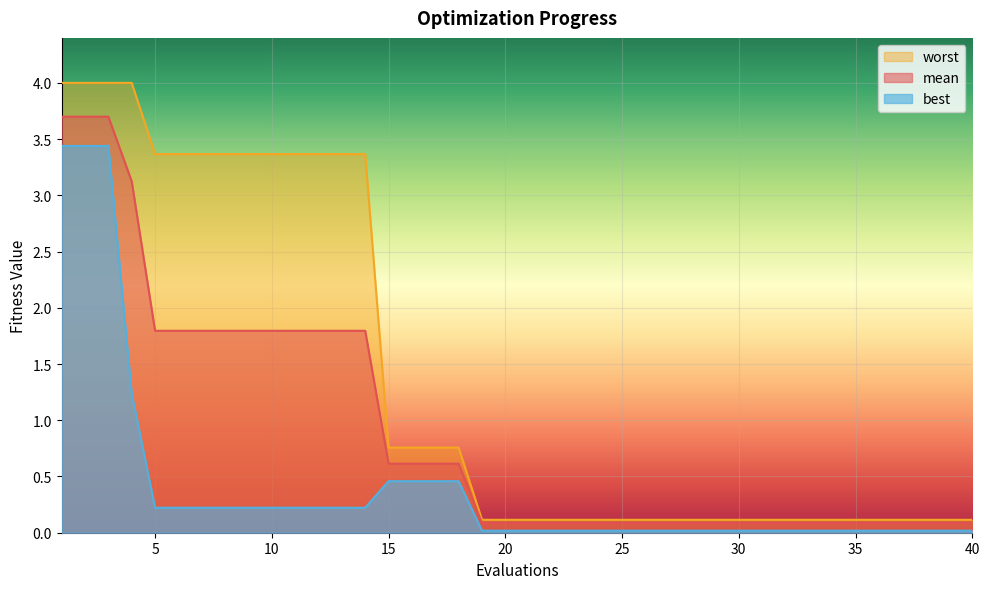

What is the sum of all best values?

16.0